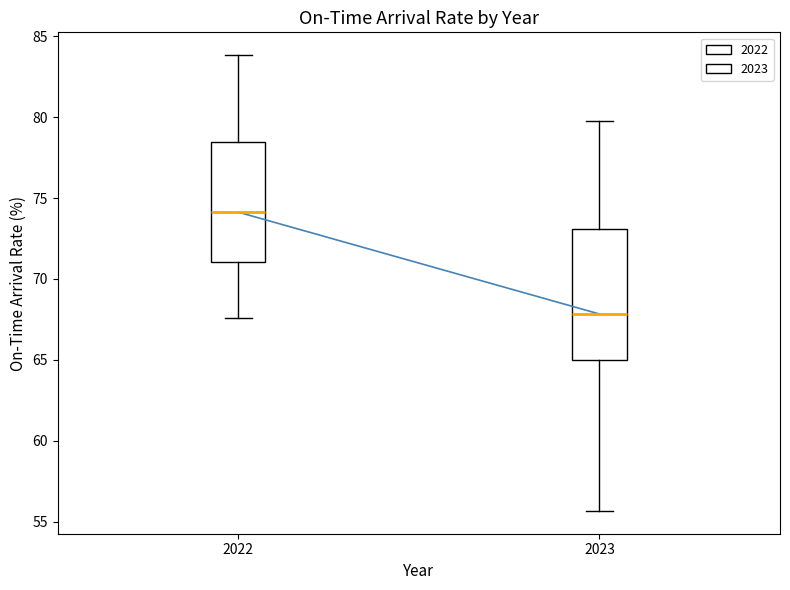

Where does the lower whisker of the box at x = 2022 end on the y-axis? The values are not printed on the chart, so give them approximately, as read against the axis.

67.5